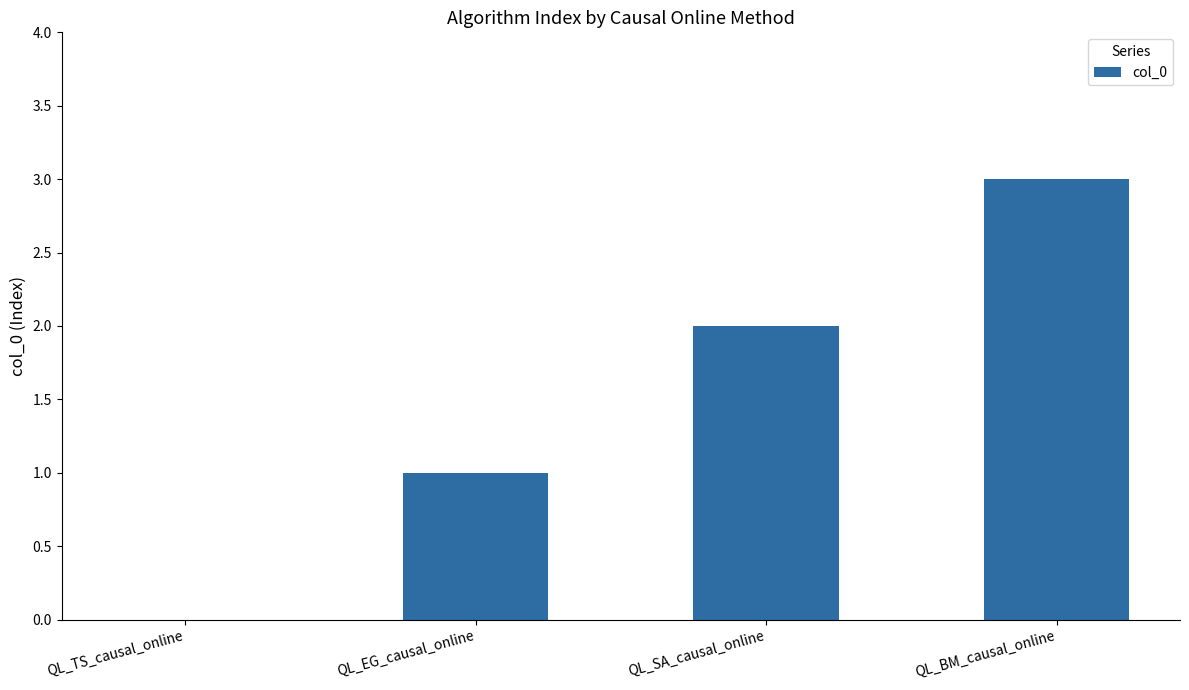

What is the average value?

2